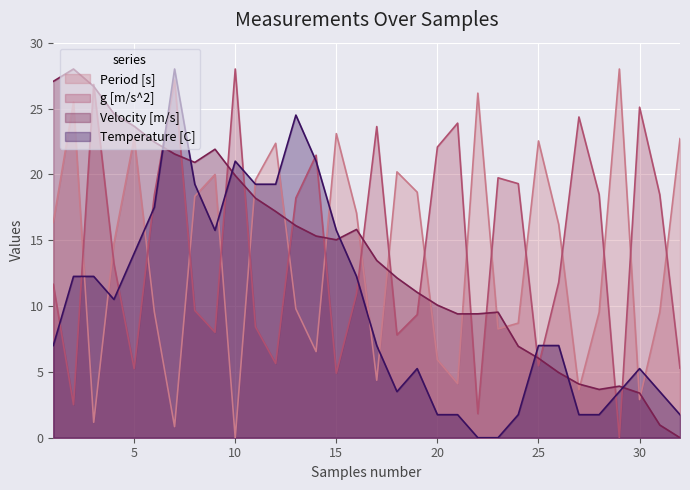

Does the chart display data point markers on the line(s)?

No